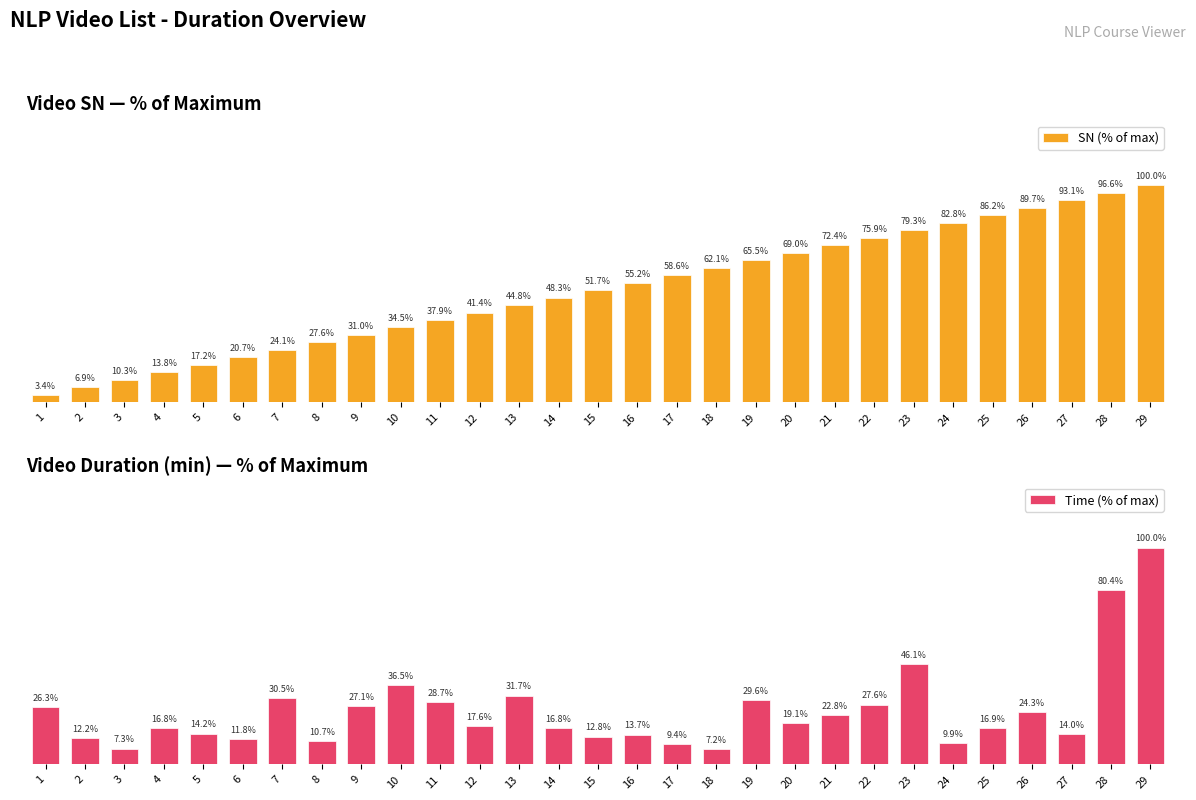

What is the difference between the maximum and minimum values in the SN (% of max) series?

96.6